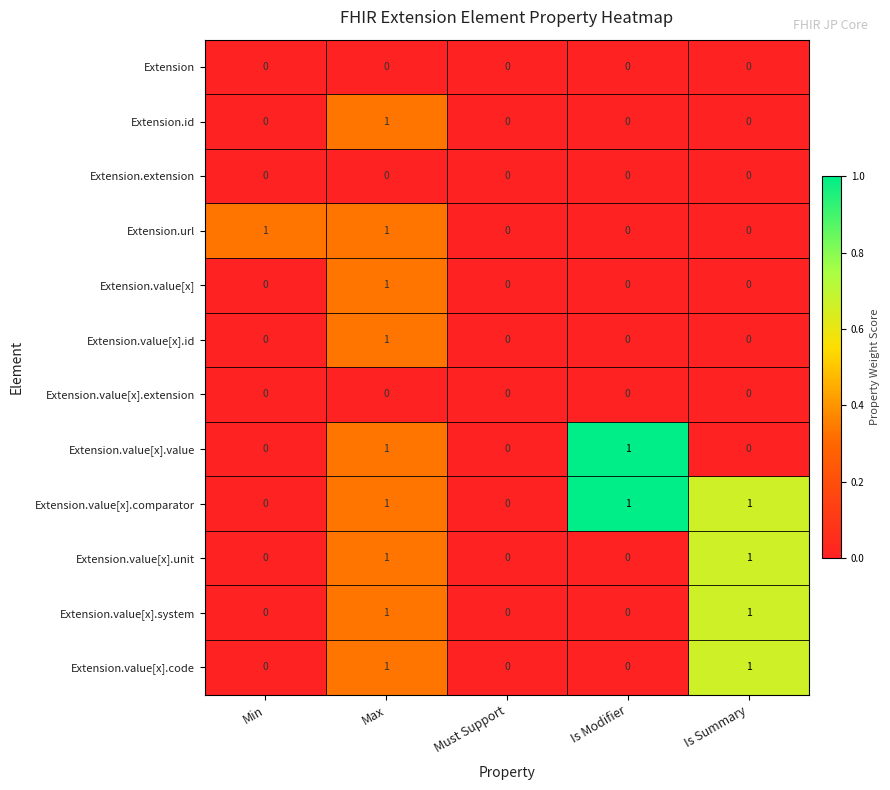

The Extension.value[x].code series shows -1 at Must Support. True or false?

False